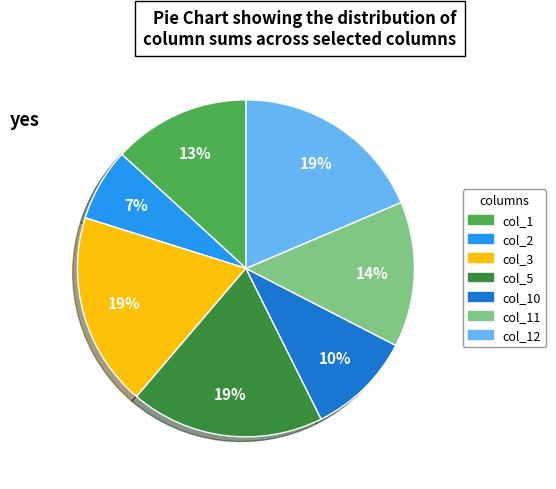

To the nearest percent, what is the average slice percentage?

14%